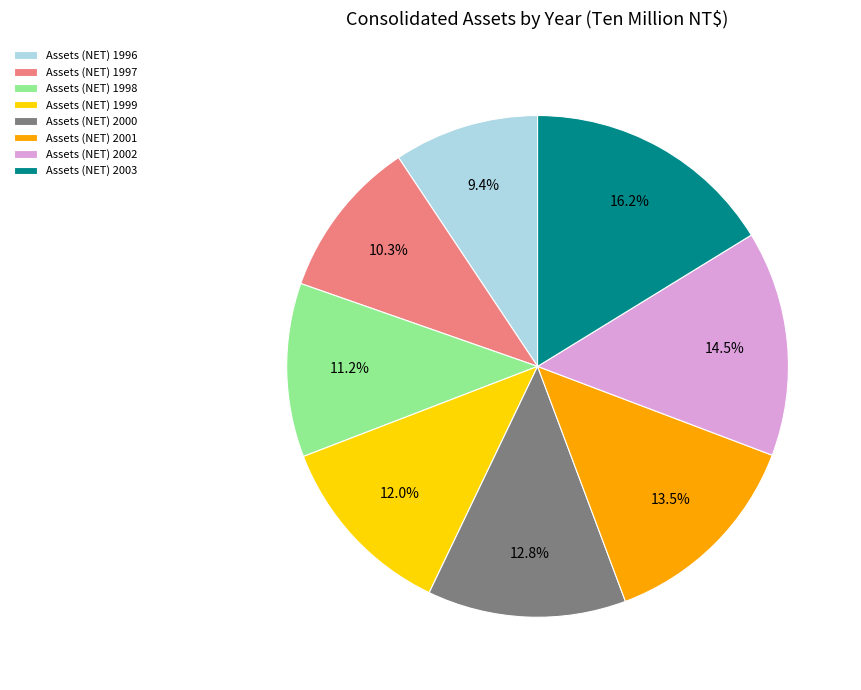

Rank the categories by value from highest to lowest.

Assets (NET) 2003, Assets (NET) 2002, Assets (NET) 2001, Assets (NET) 2000, Assets (NET) 1999, Assets (NET) 1998, Assets (NET) 1997, Assets (NET) 1996